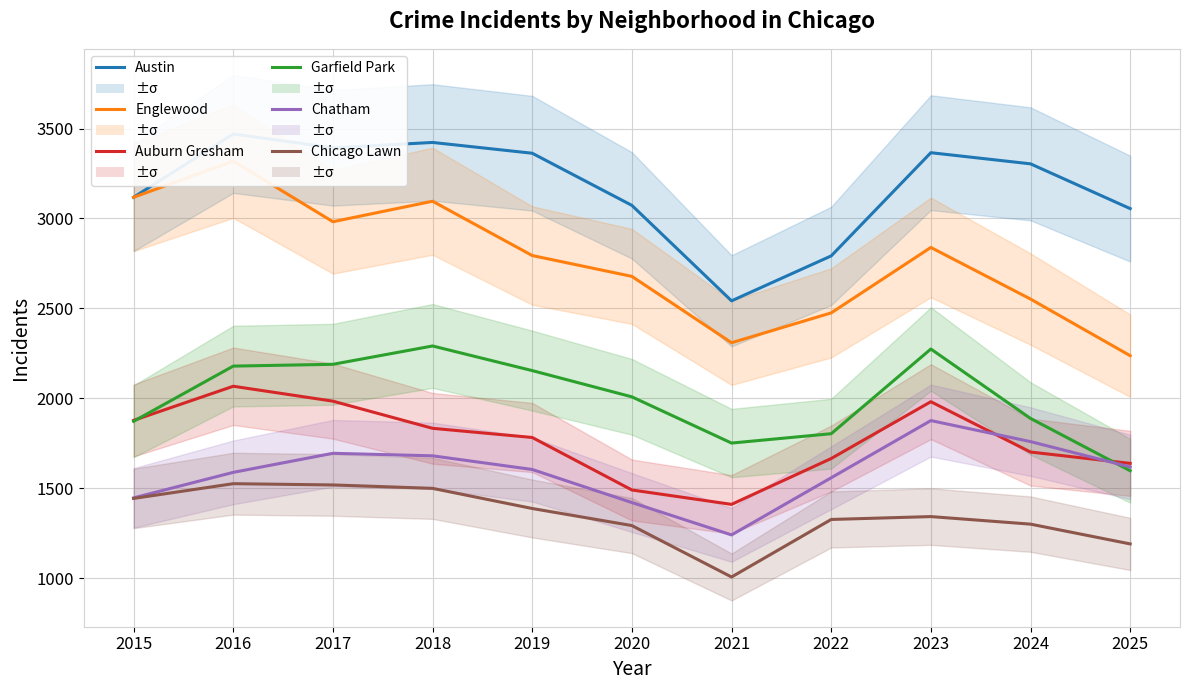

Rank the categories by Chatham value from highest to lowest.

2023, 2024, 2017, 2018, 2025, 2019, 2016, 2022, 2015, 2020, 2021